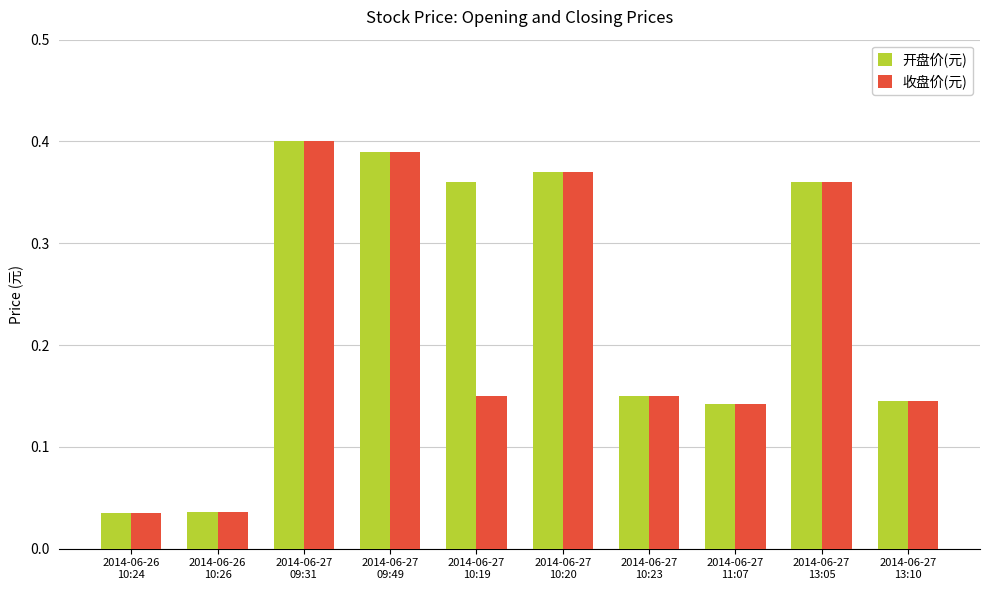

Which series has the largest total across all categories?

开盘价(元)